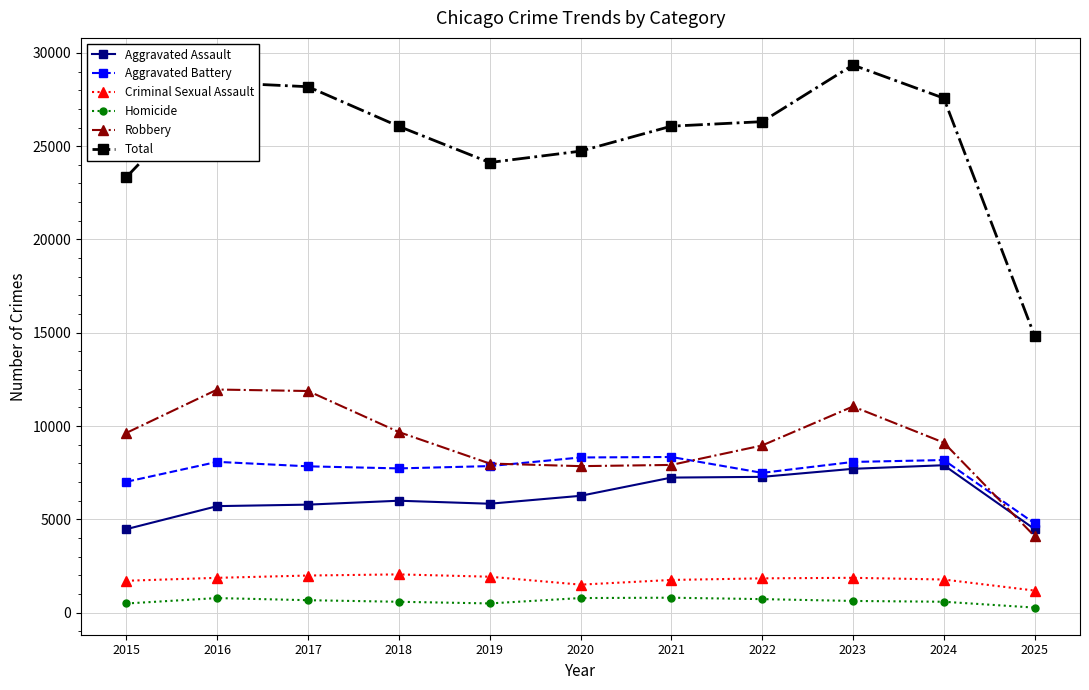

The value of Criminal Sexual Assault at 2015 is 1714. True or false?

True